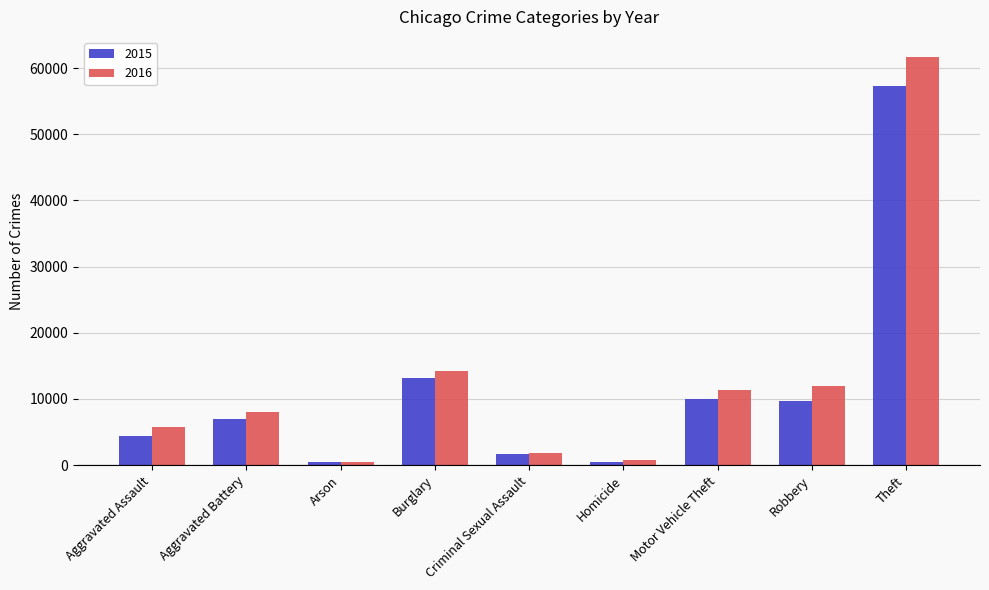

The 2015 series shows 10068 at Motor Vehicle Theft. True or false?

True